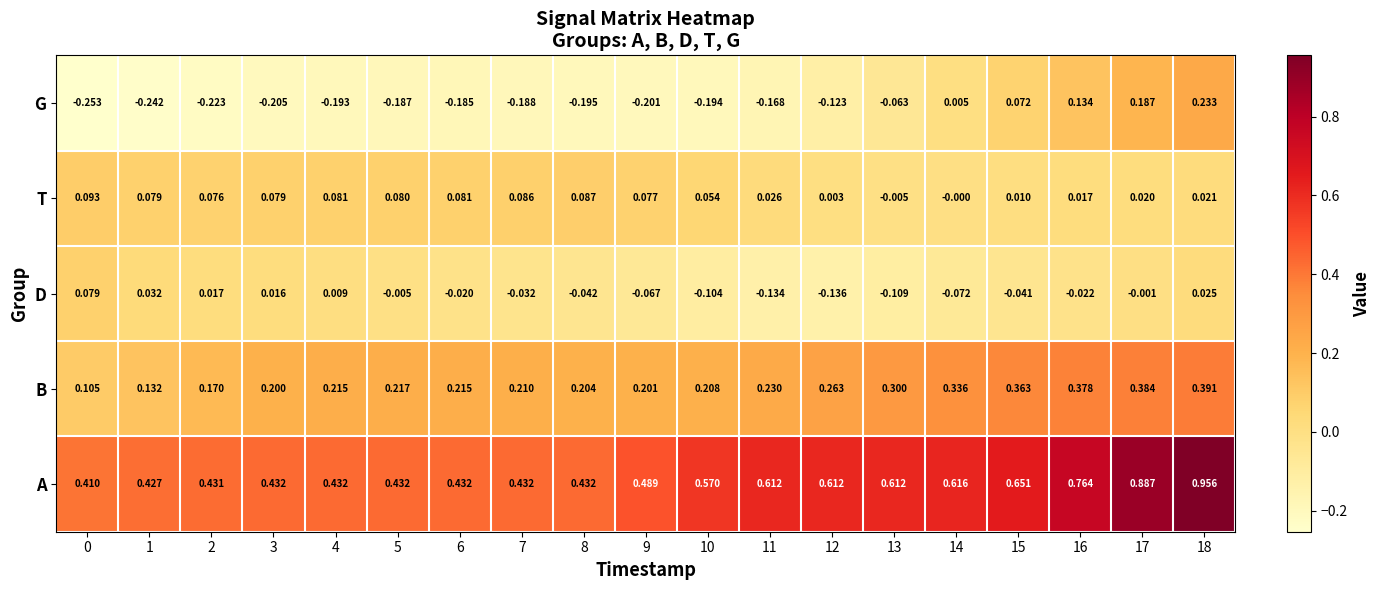

Which series has the widest spread of values?

A